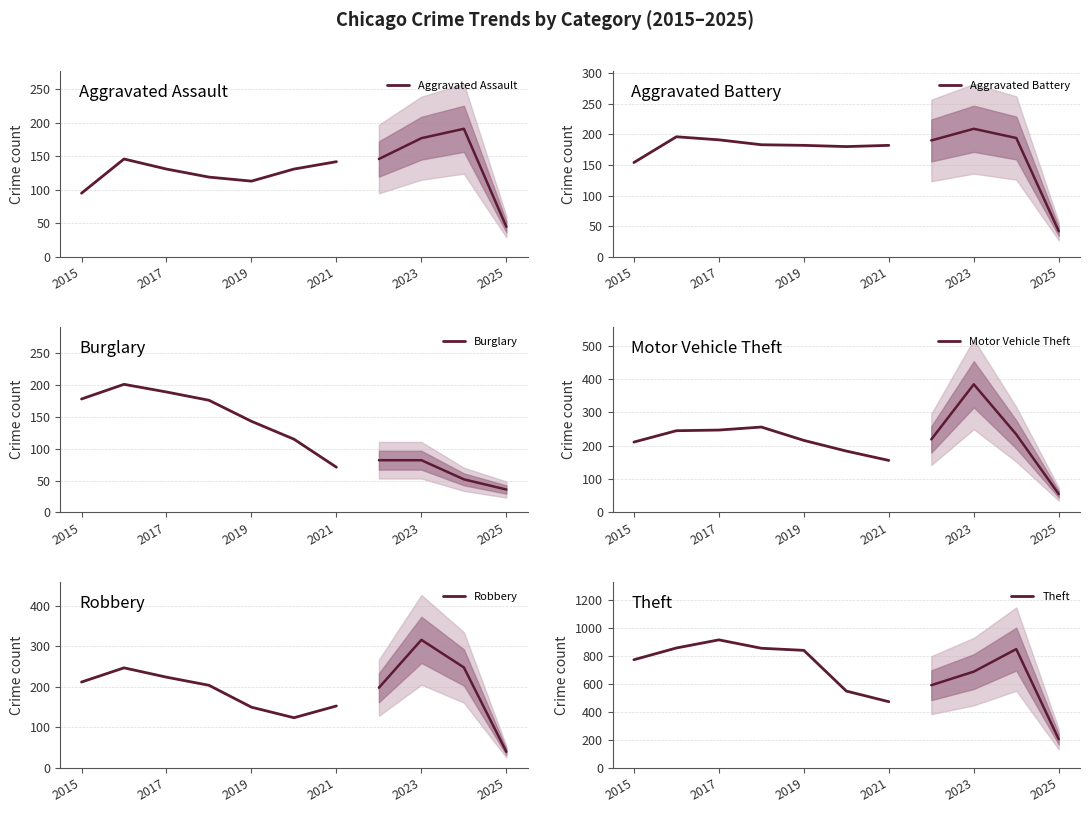

What are all the series names shown in the legend?

Aggravated Assault, Aggravated Battery, Burglary, Motor Vehicle Theft, Robbery, Theft